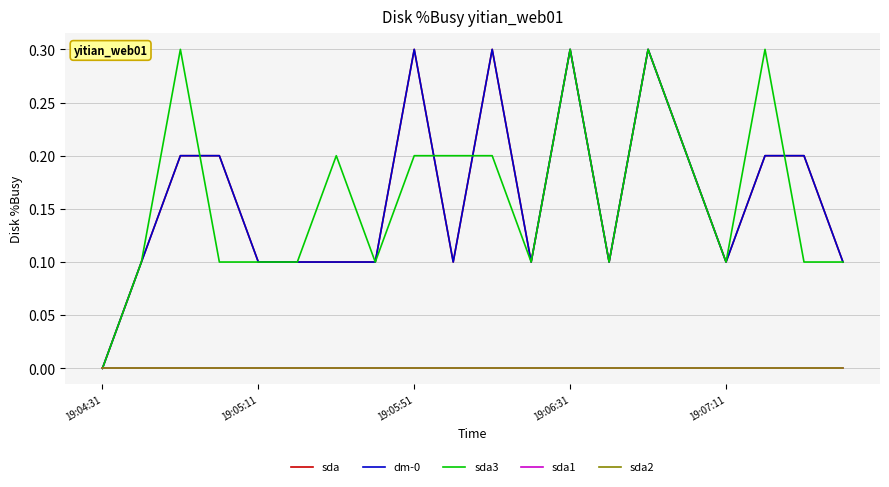

Is this an area chart (filled region under the line)?

No